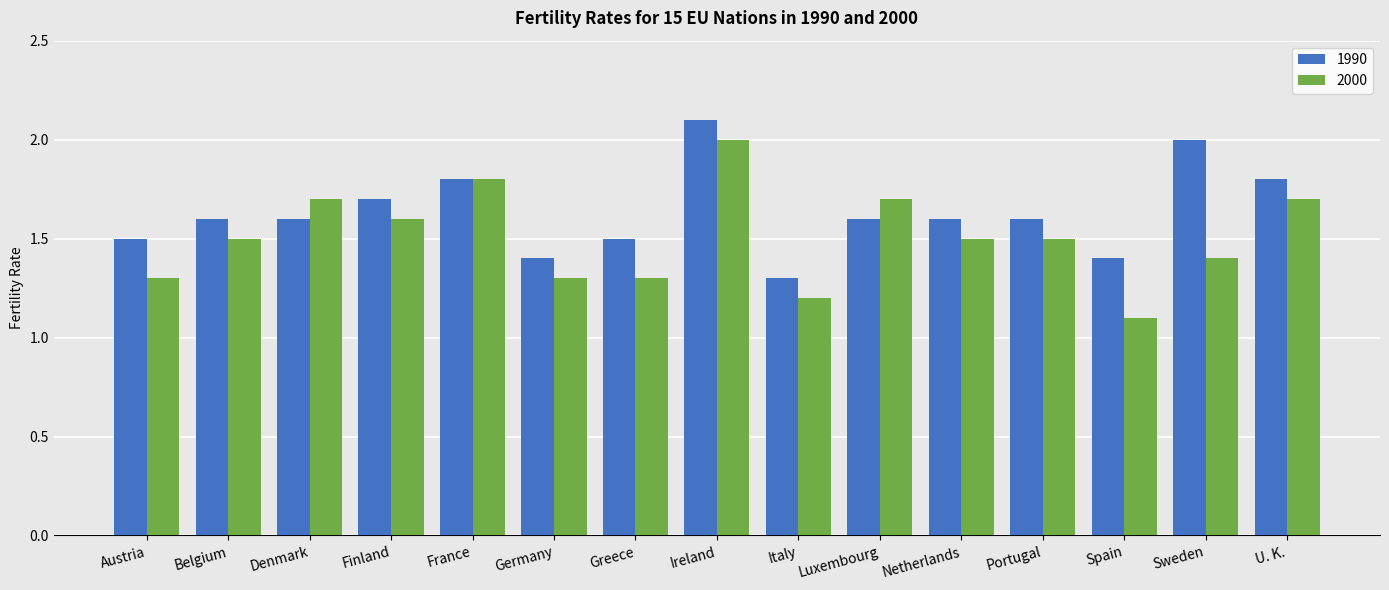

What is the label of the 11th bar from the left?

Netherlands